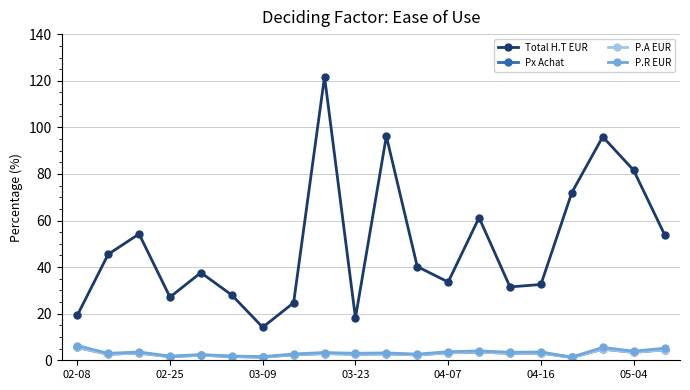

Does the chart display data point markers on the line(s)?

Yes